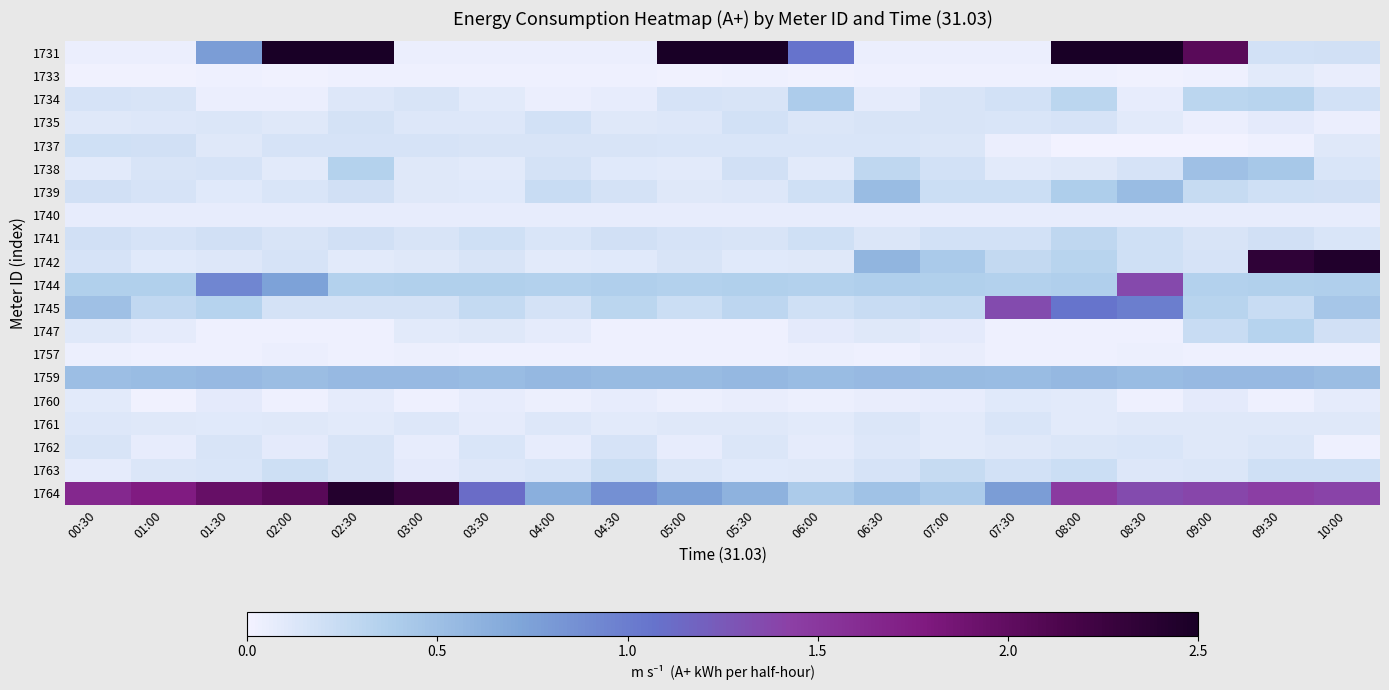

At how many categories does at least one series exceed 1?

16